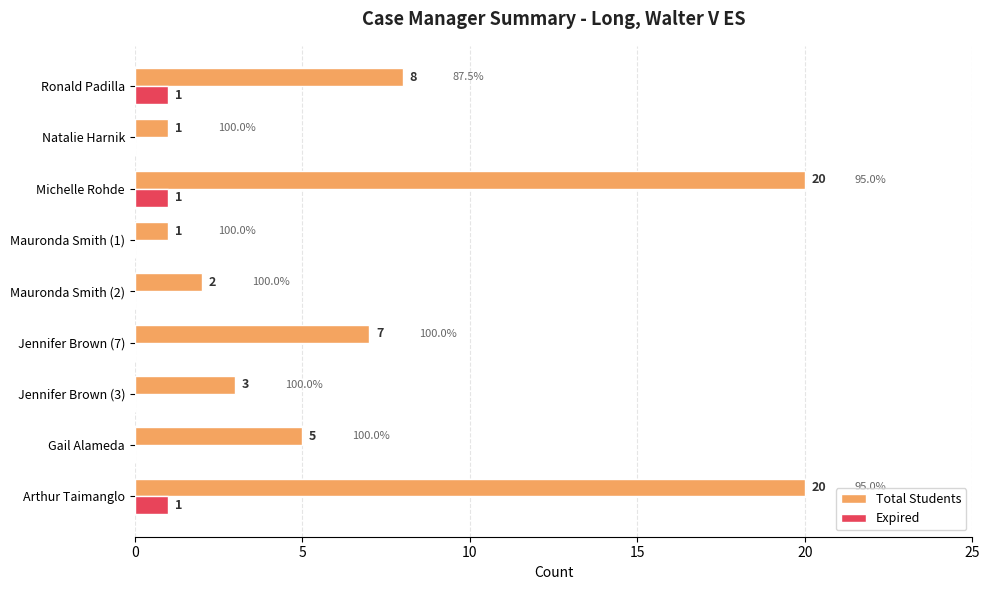

Between Mauronda Smith (1) and Ronald Padilla, which series saw the biggest shift?

Total Students